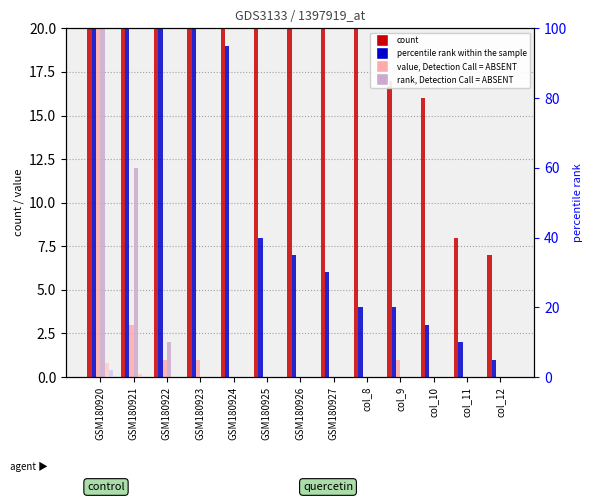

Count the col_5 values in the range 0 to 1.

12